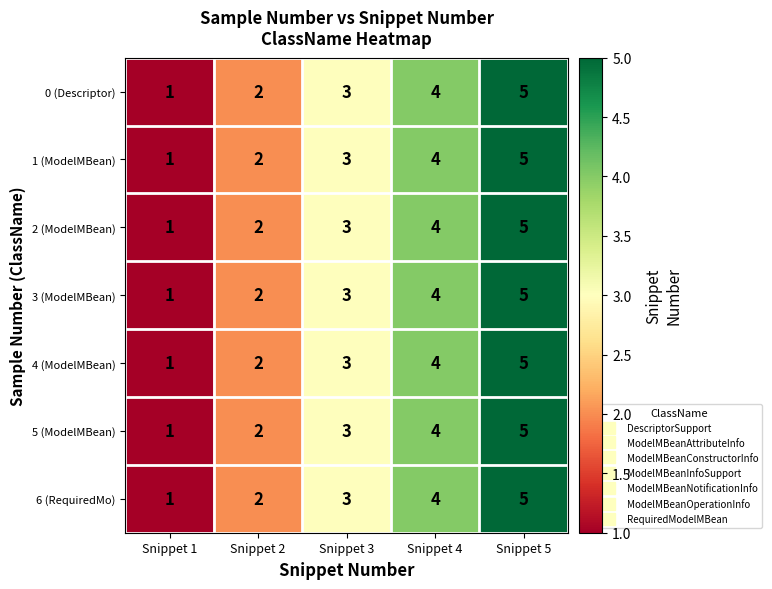

At which category is the sum across all series the highest?

Snippet 5